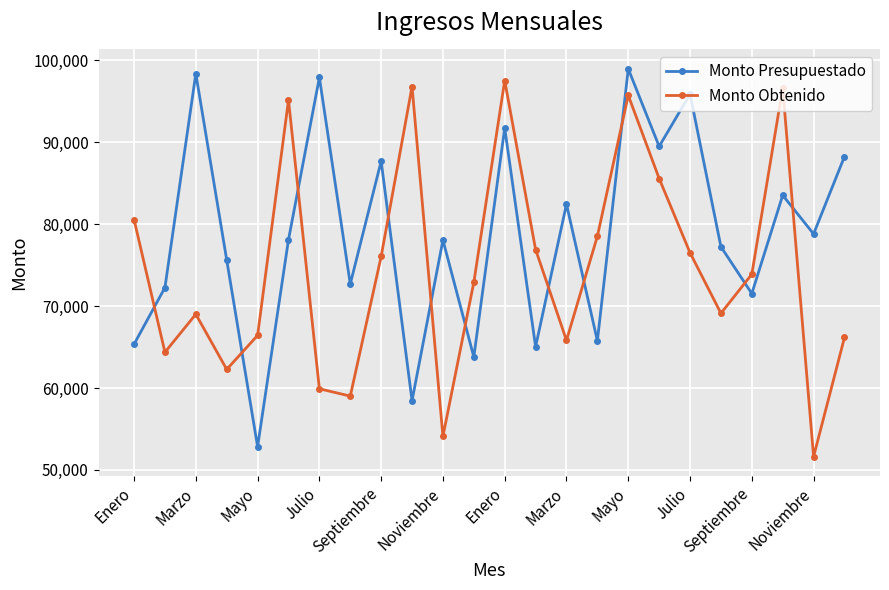

What is the sum of all Monto Presupuestado values?

1890036